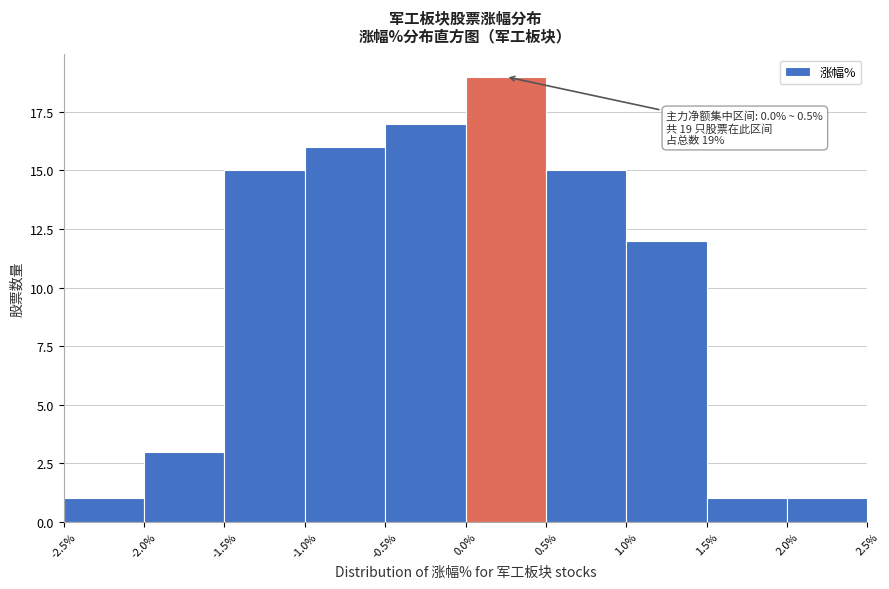

Over which range of the x-axis is the bar tallest?

0.0% to 0.5%